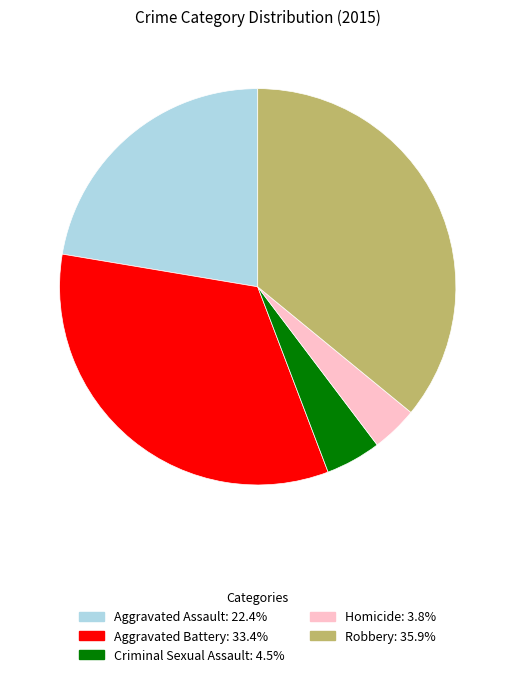

Count the number of slices in the pie.

5